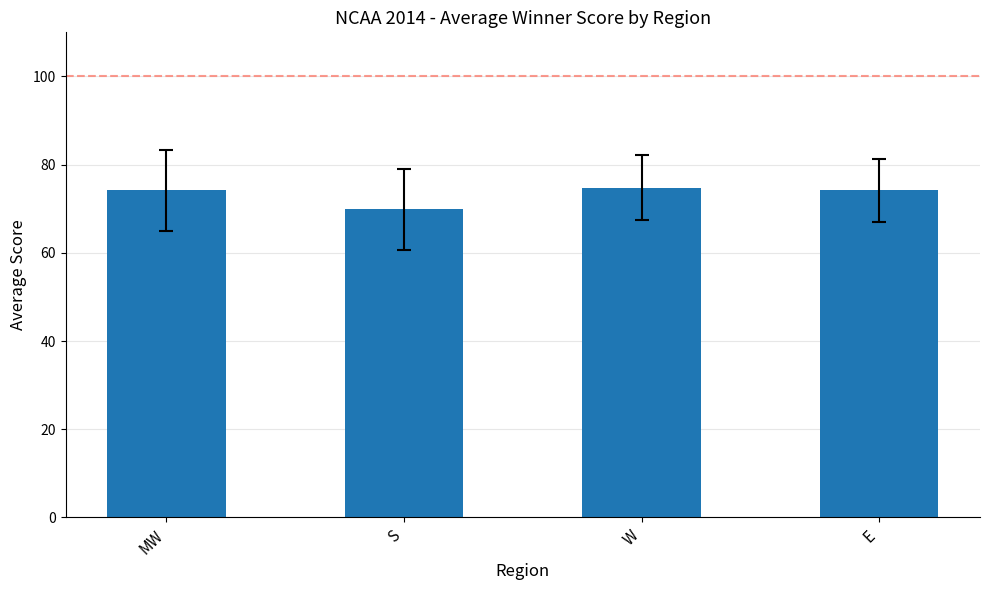

Are the bars grouped side by side (vs. stacked)?

No